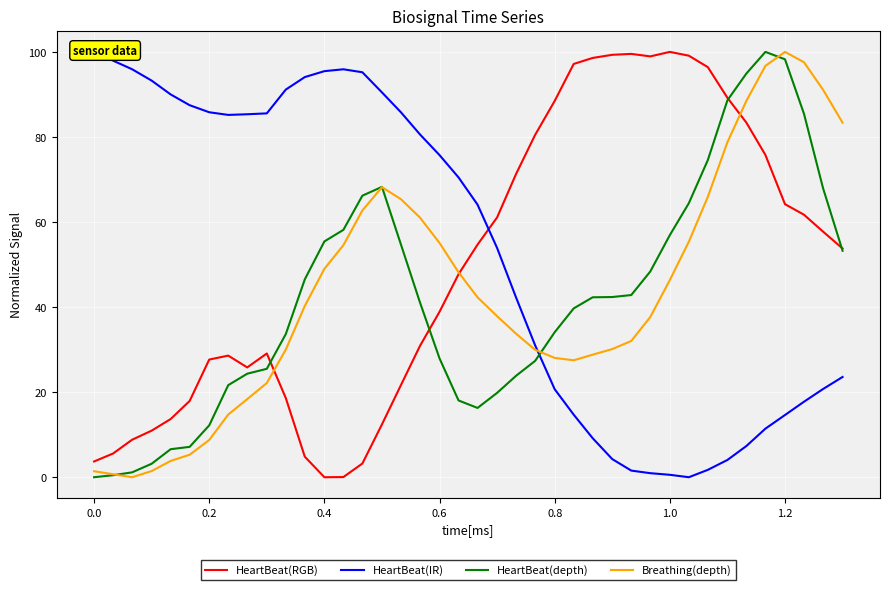

What is the highest value of the HeartBeat(RGB) series?

100.0